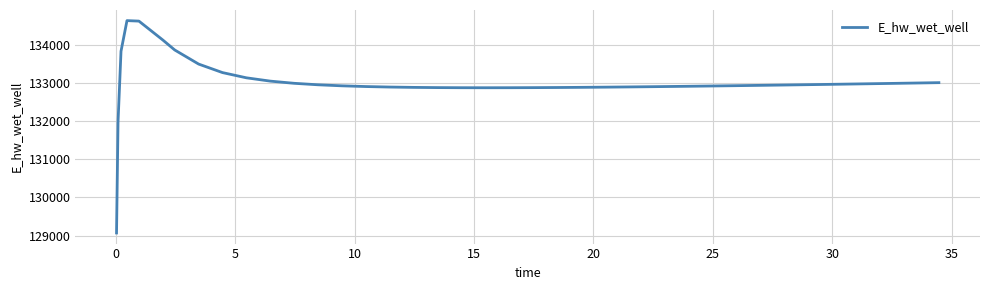

What is the difference between the maximum and minimum values?

5557.7